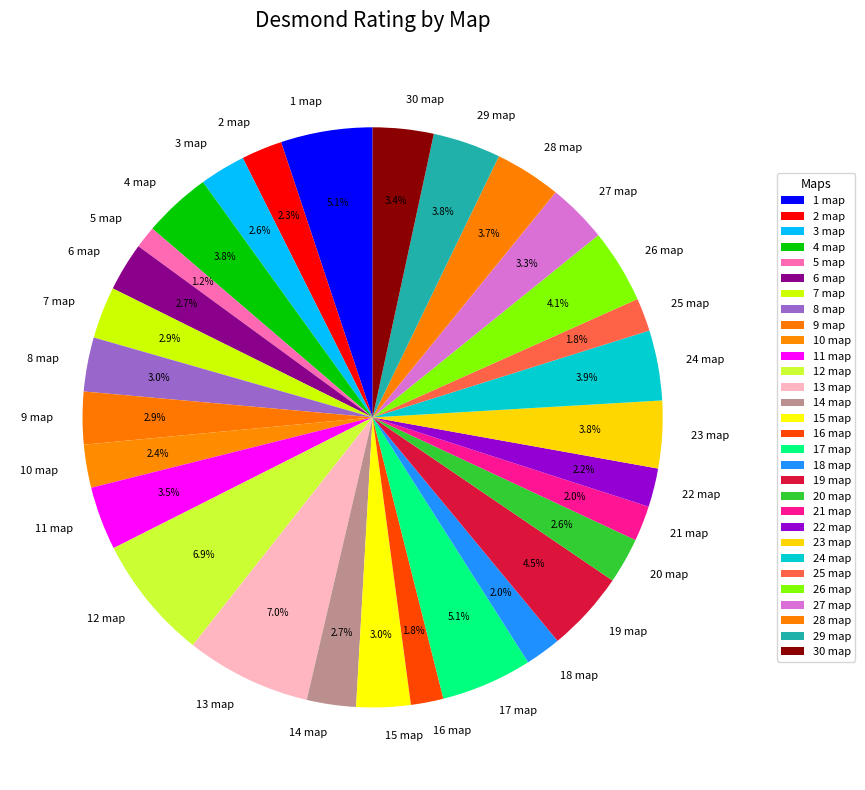

Is it true that 1 map is 1% of the pie?

False